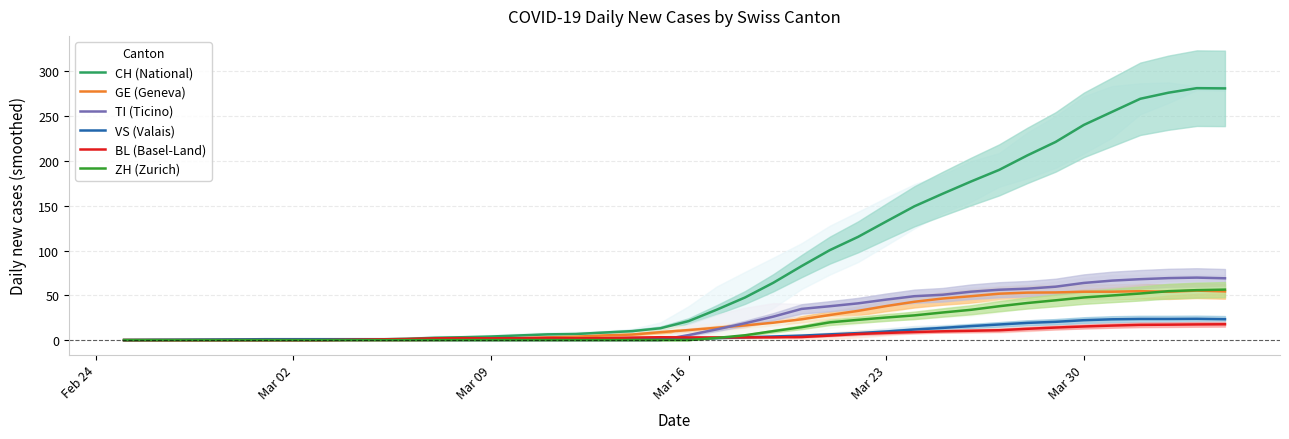

At how many categories does at least one series exceed 271?

3